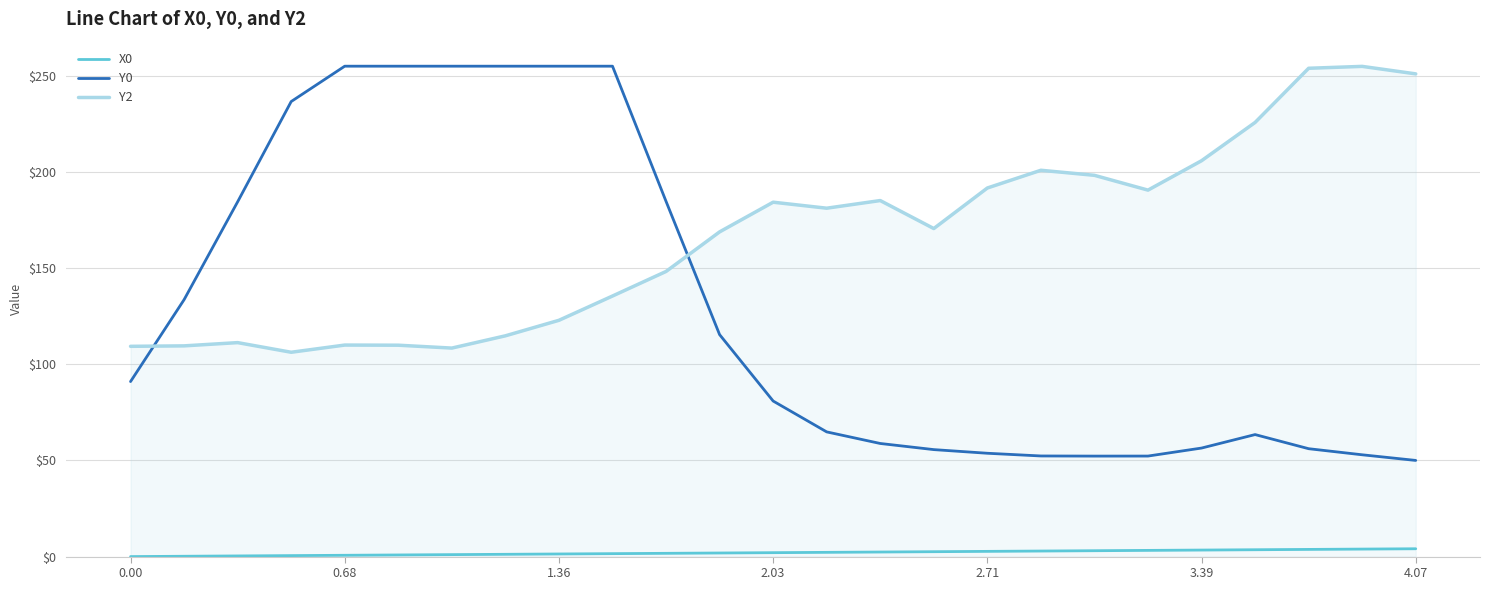

What is the difference between the maximum and minimum values in the Y0 series?

205.0